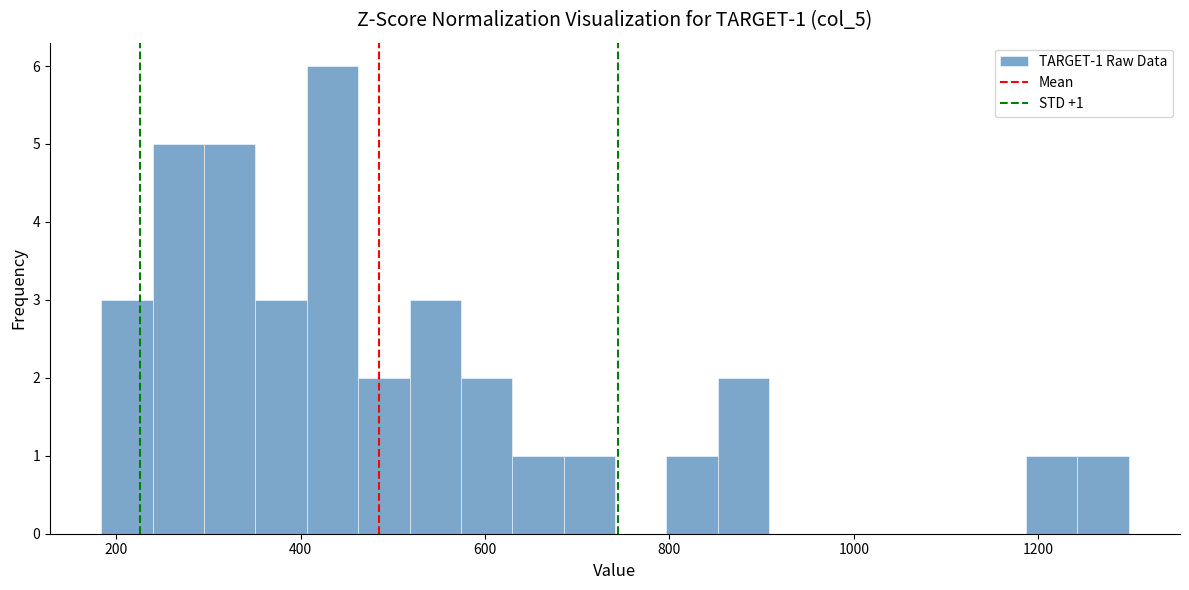

Around what value on the x-axis is the tallest bar? Give the approximate position of its centre, as read against the axis.

440